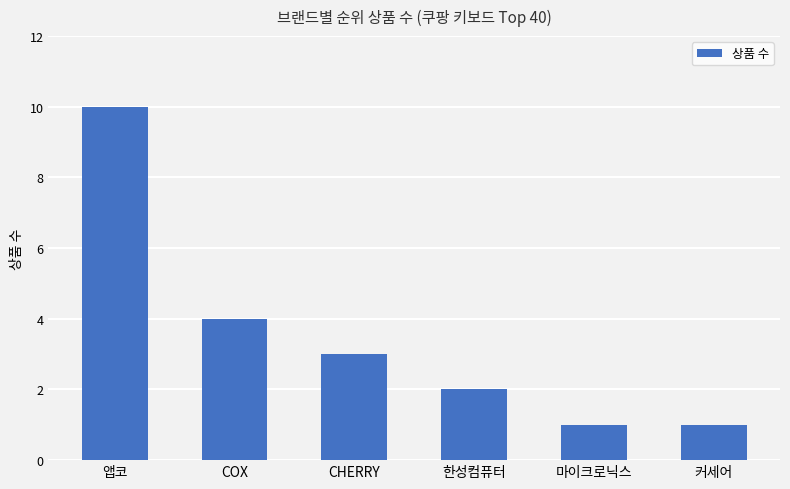

Where is the data nearest to the value 5?

COX